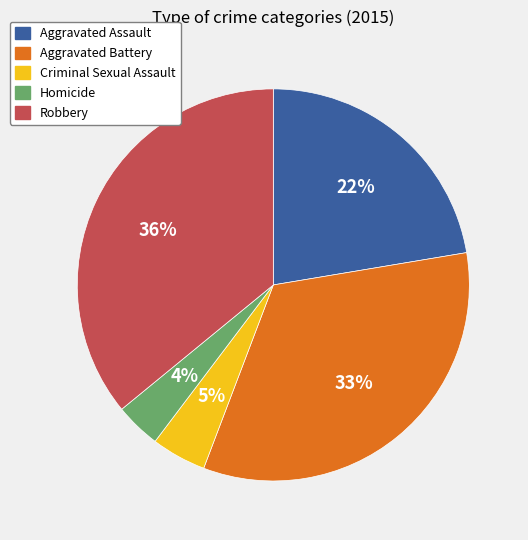

To the nearest percent, what is the combined percentage of Aggravated Assault and Robbery?

58%